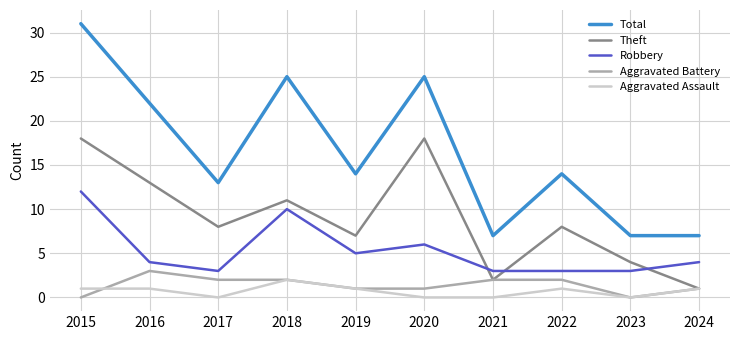

Count the number of data series in this chart.

5